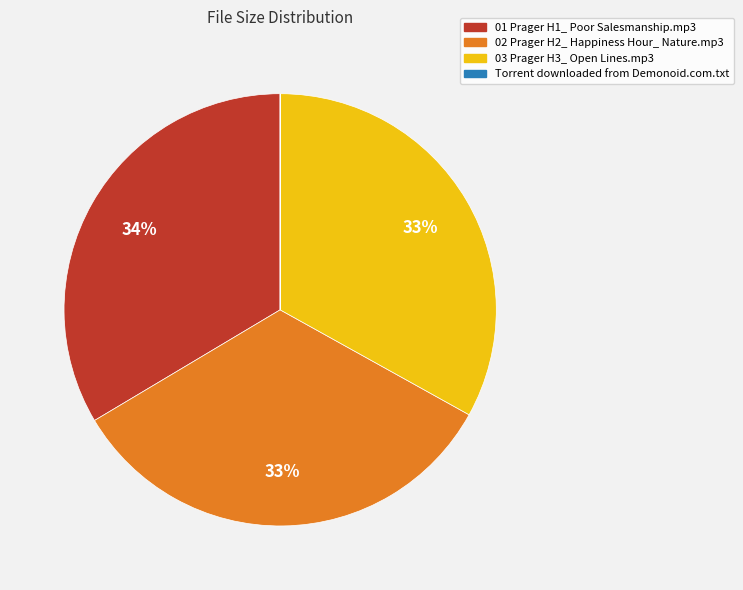

To the nearest percent, what is the difference between the largest and smallest slice percentages?

34%